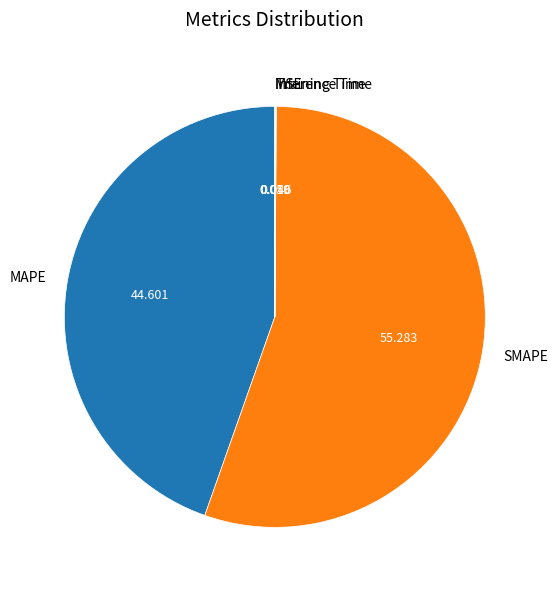

Which has a higher value, SMAPE or MAPE?

SMAPE